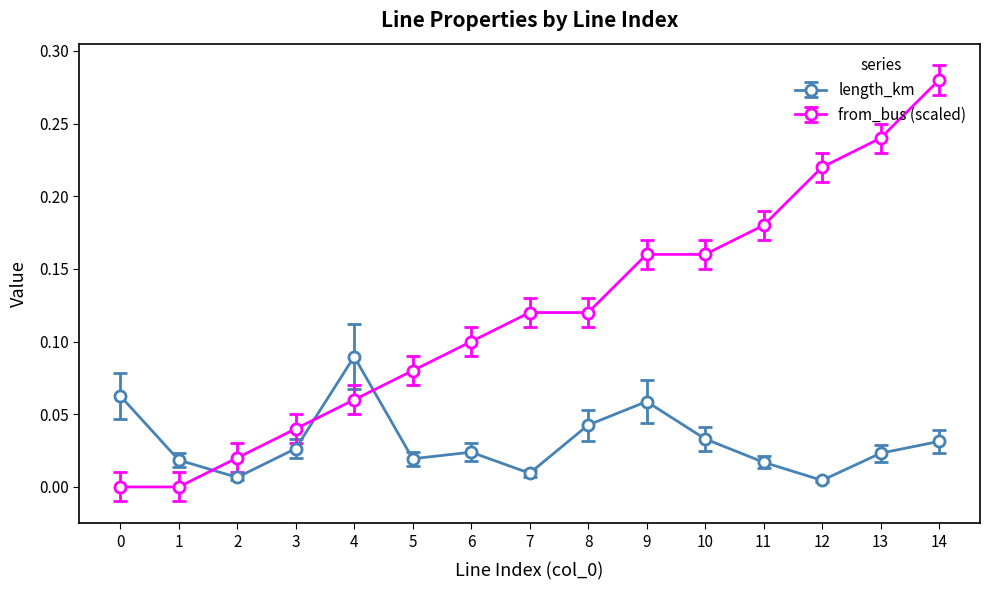

List the series in order of their overall mean, lowest first.

length_km, from_bus (scaled)